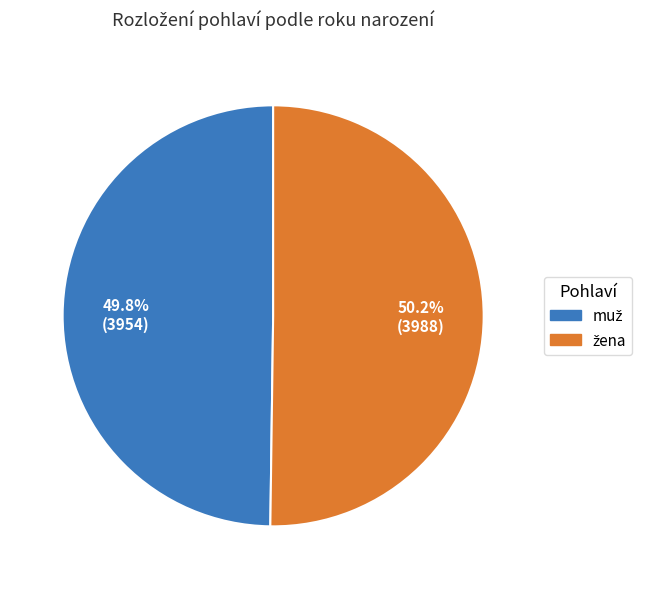

Is there a majority slice in this chart?

Yes